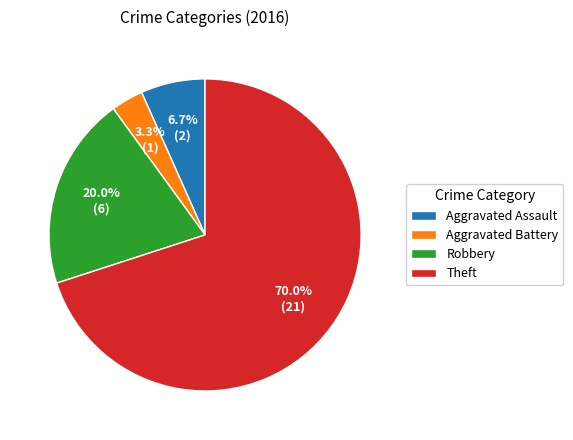

Which slice is the largest?

Theft